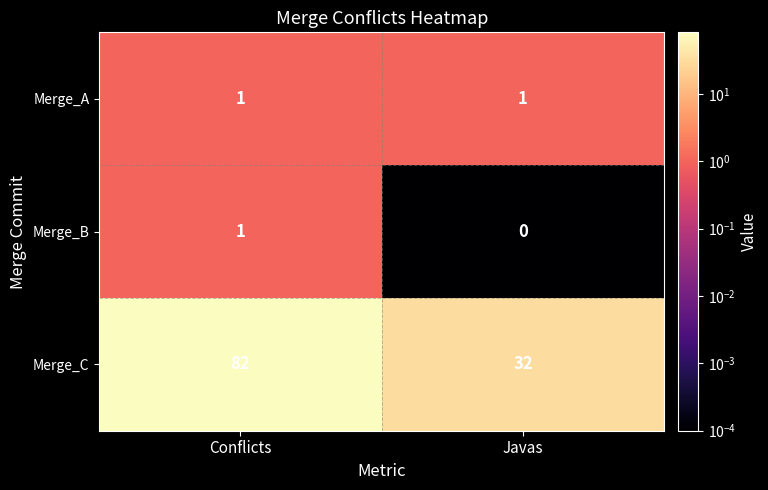

True or false: Merge_A has a value of 0 at Conflicts.

False